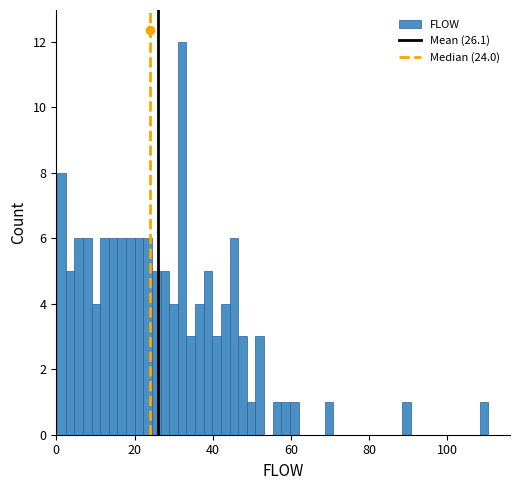

Read against the x-axis, roughly where is the centre of the tallest bar?

32